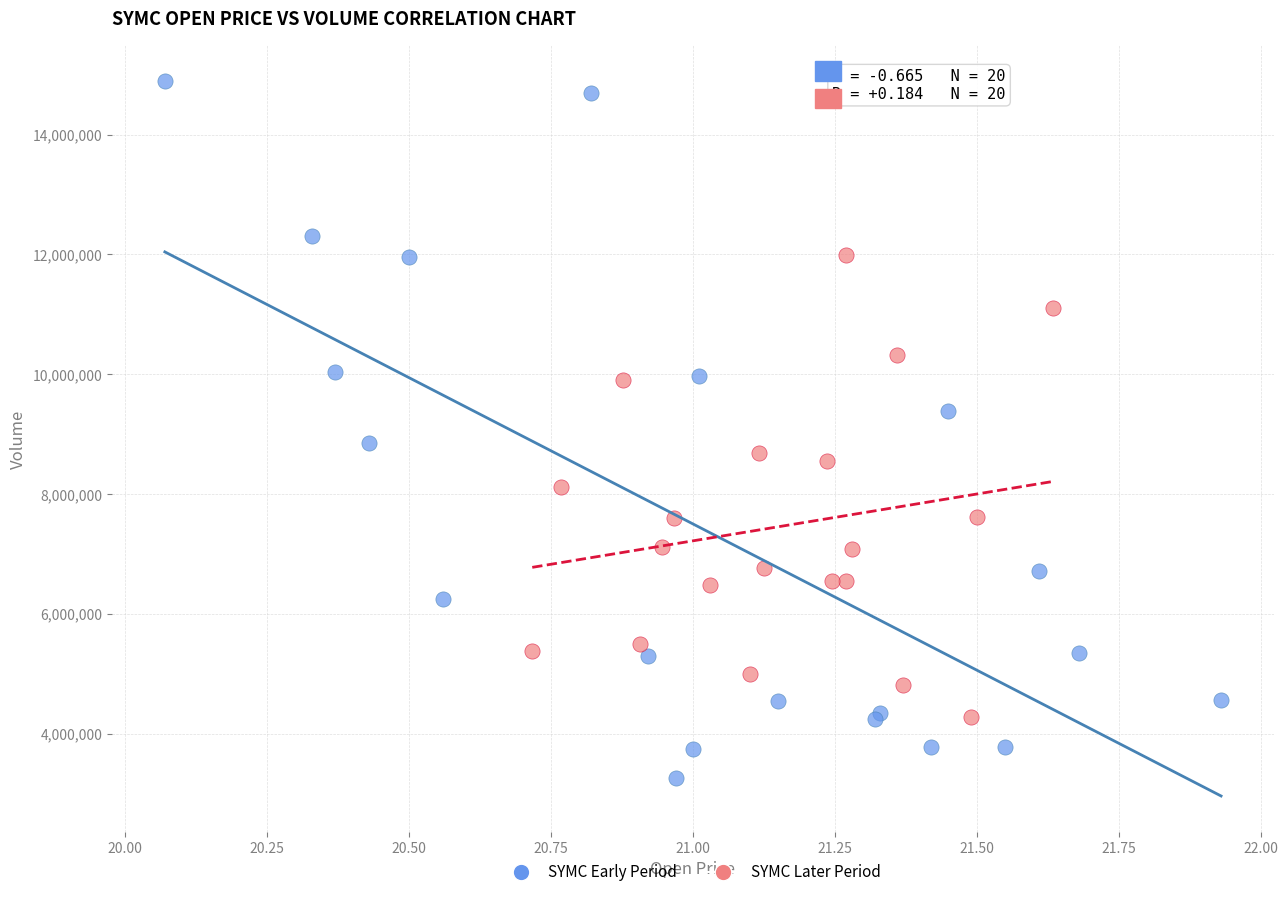

What are all the series names shown in the legend?

SYMC Early Period, SYMC Later Period